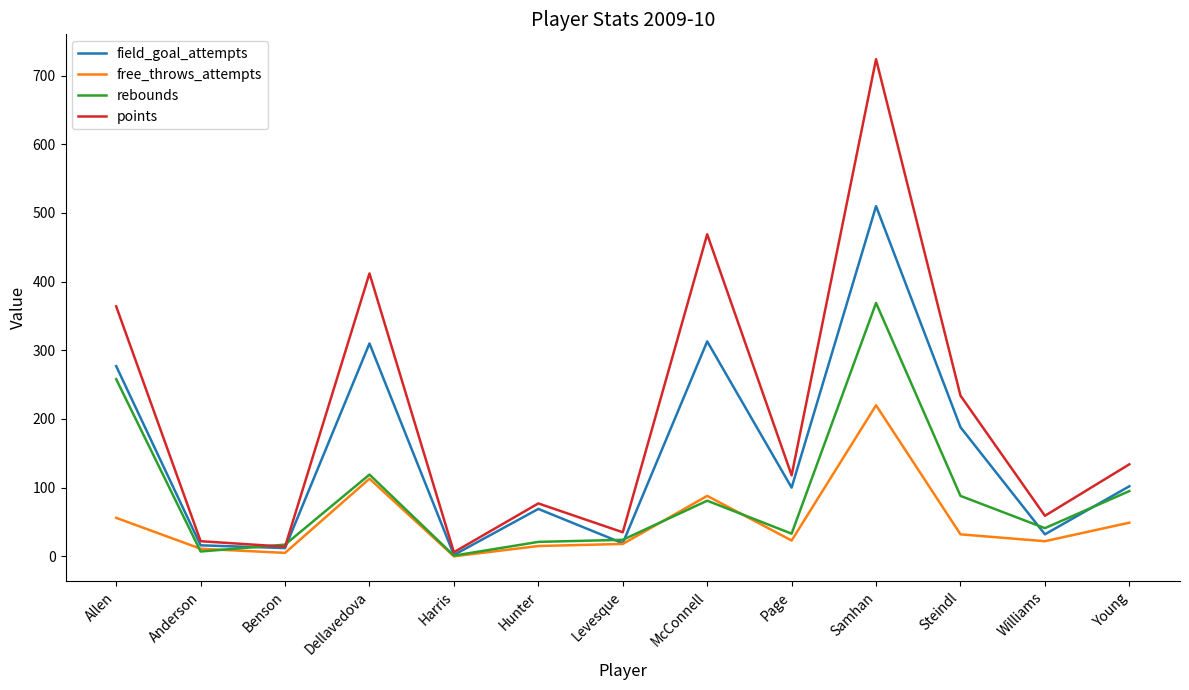

What position from the left is Williams?

12